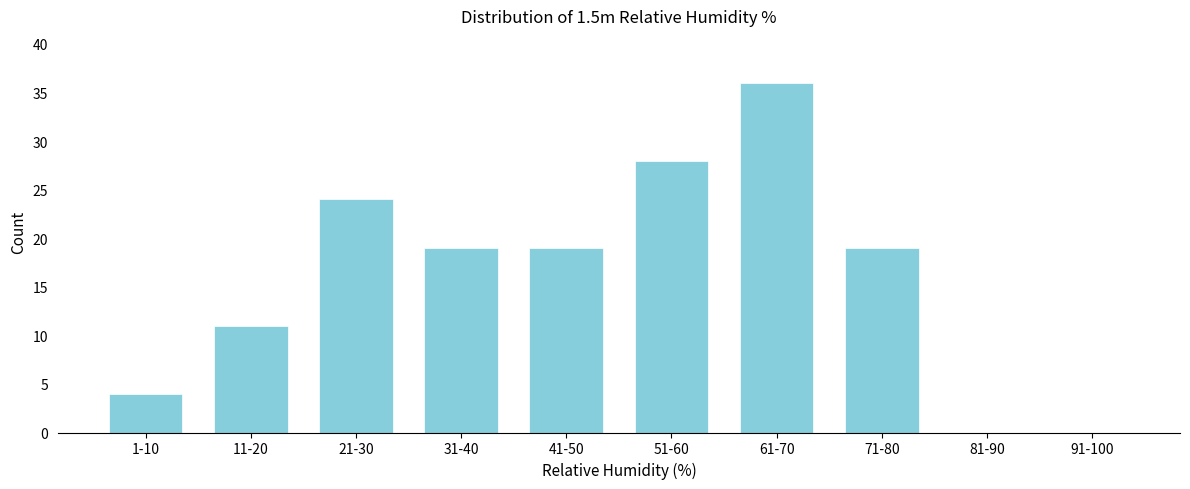

Reading left to right, transcribe all the data shown in this chart.

1-10=4	11-20=11	21-30=24	31-40=19	41-50=19	51-60=28	61-70=36	71-80=19	81-90=0	91-100=0